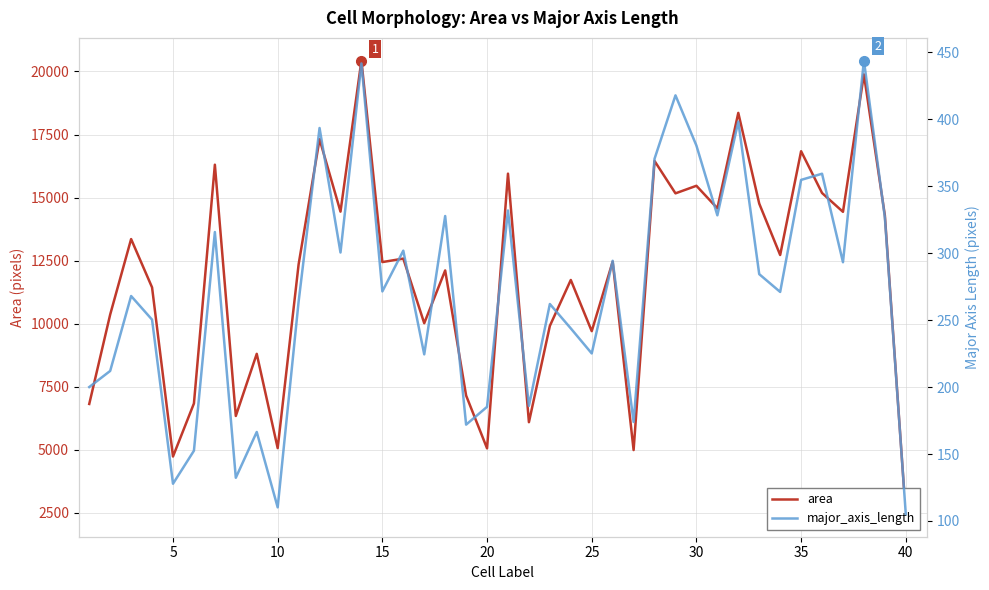

Is the value of major_axis_length at 0 greater than the value of area at 30?

No